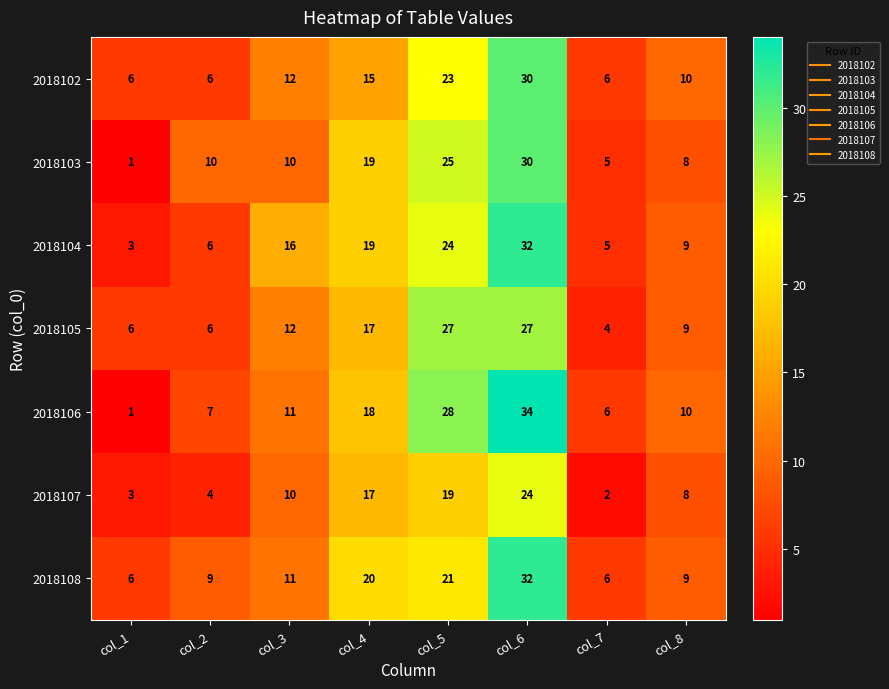

What is the difference between the maximum and minimum values in the 2018103 series?

29